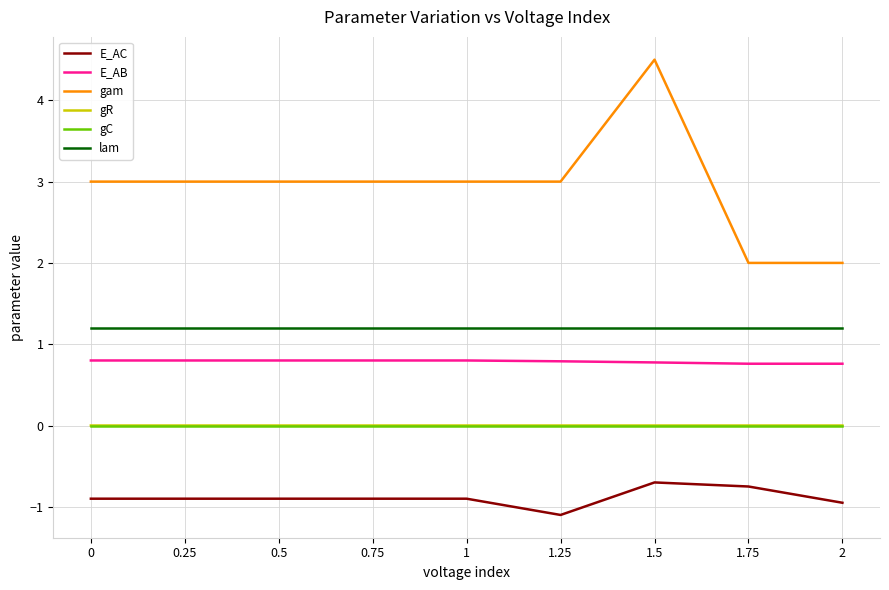

What are all the series names shown in the legend?

E_AC, E_AB, gam, gR, gC, lam